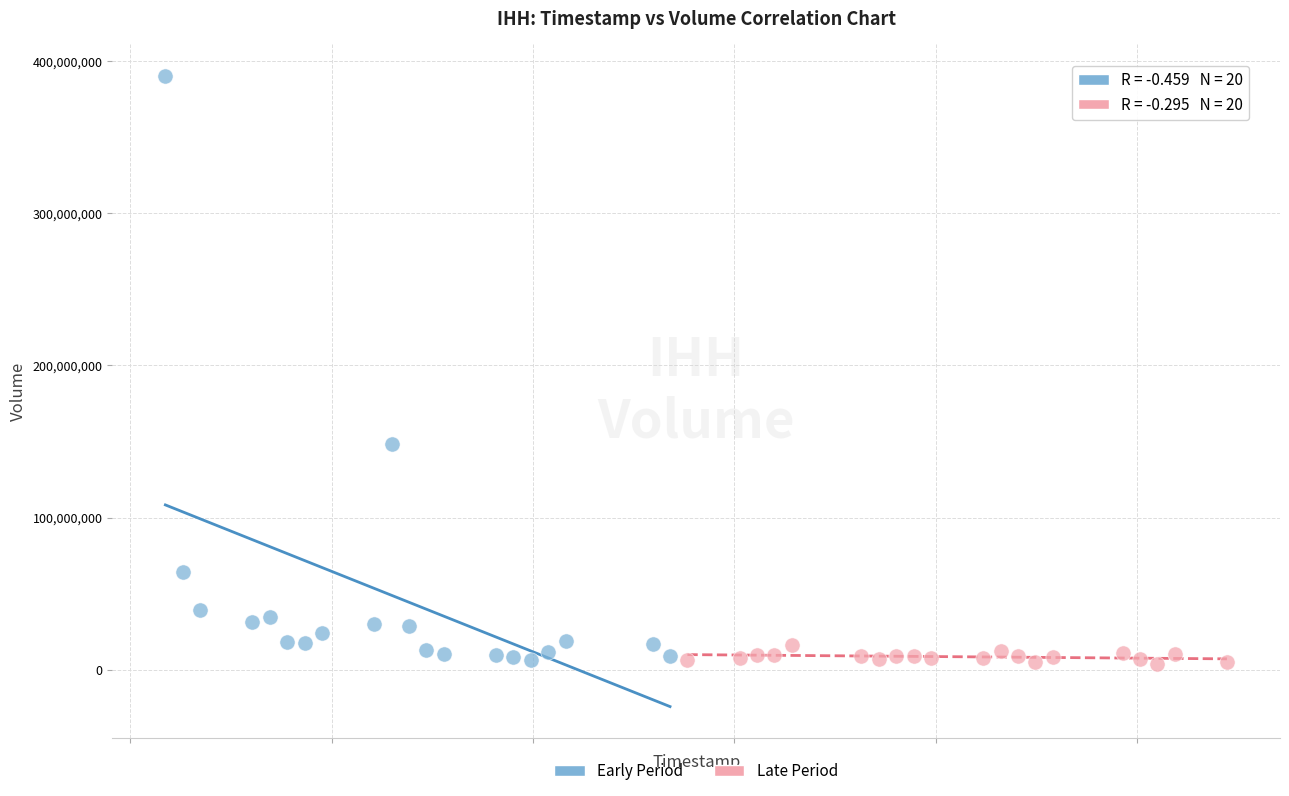

Which series reaches the maximum Y coordinate?

Early Period